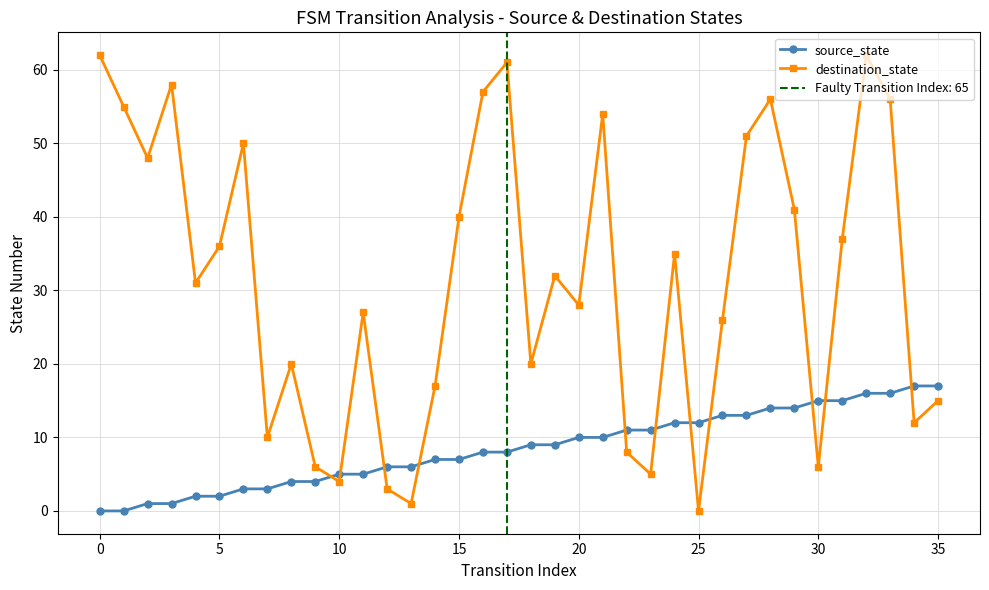

Which series has the largest range (max minus min)?

destination_state